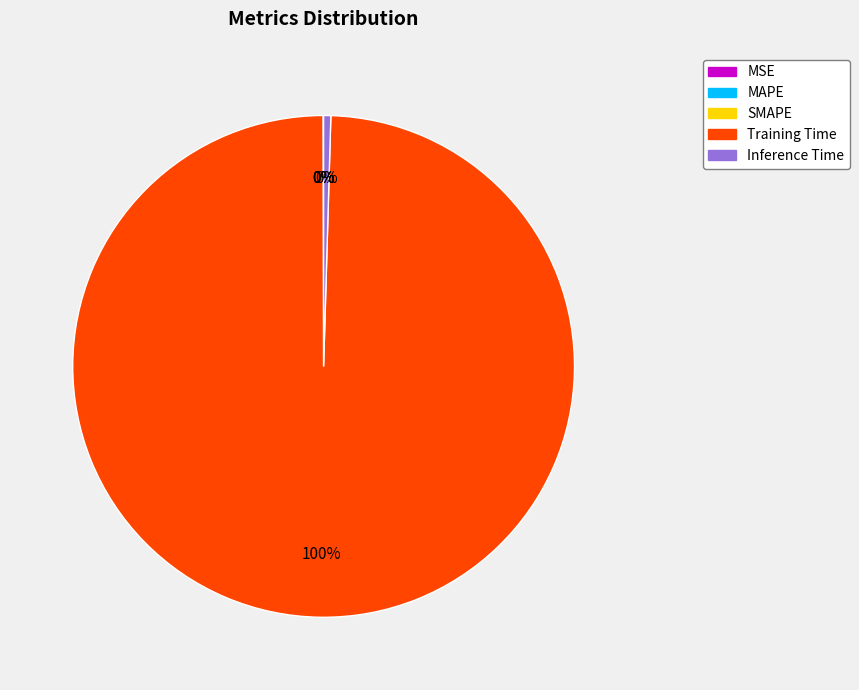

Does any single category account for the majority?

Yes